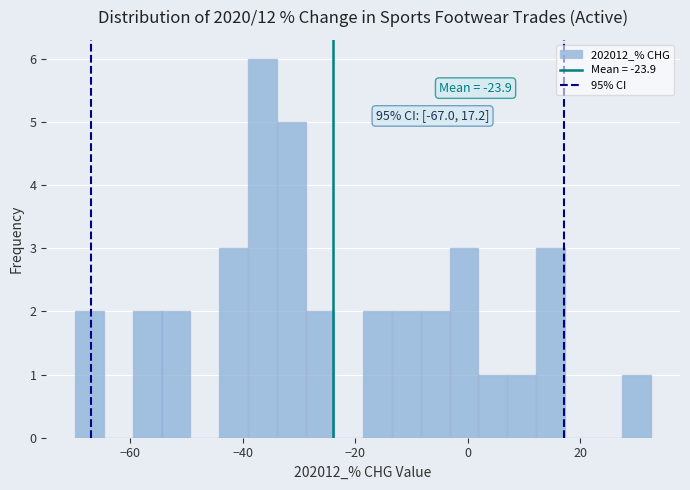

Around what value on the x-axis is the tallest bar? Give the approximate position of its centre, as read against the axis.

-36